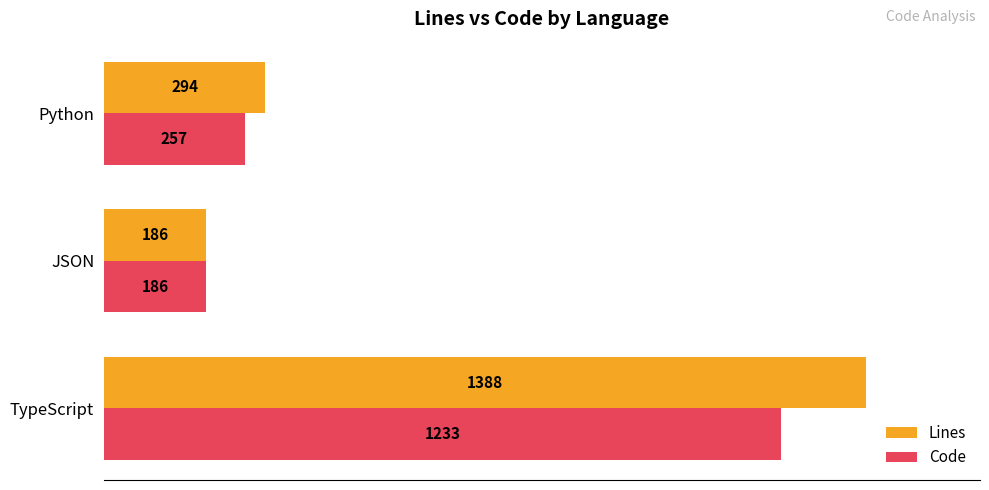

Is it true that Lines equals 186 at JSON?

True